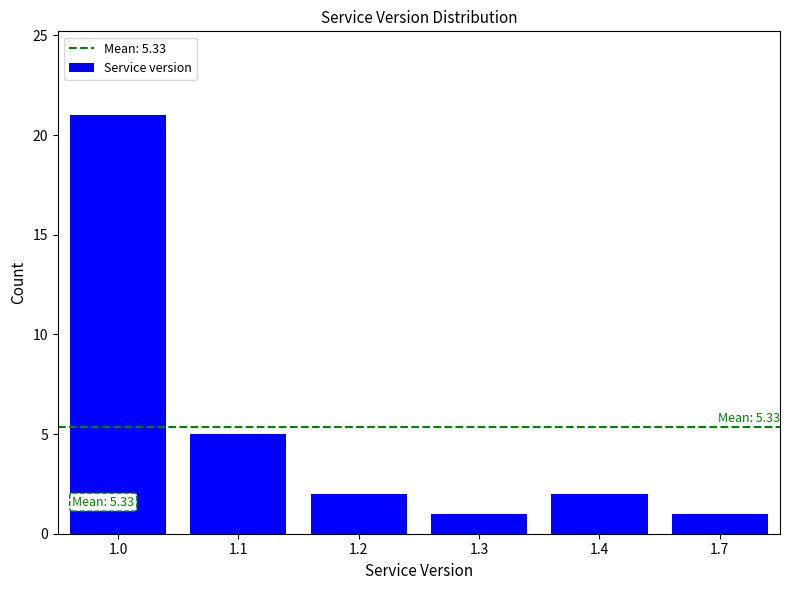

Reading left to right, extract all data points from this chart.

1.0=21	1.1=5	1.2=2	1.3=1	1.4=2	1.7=1